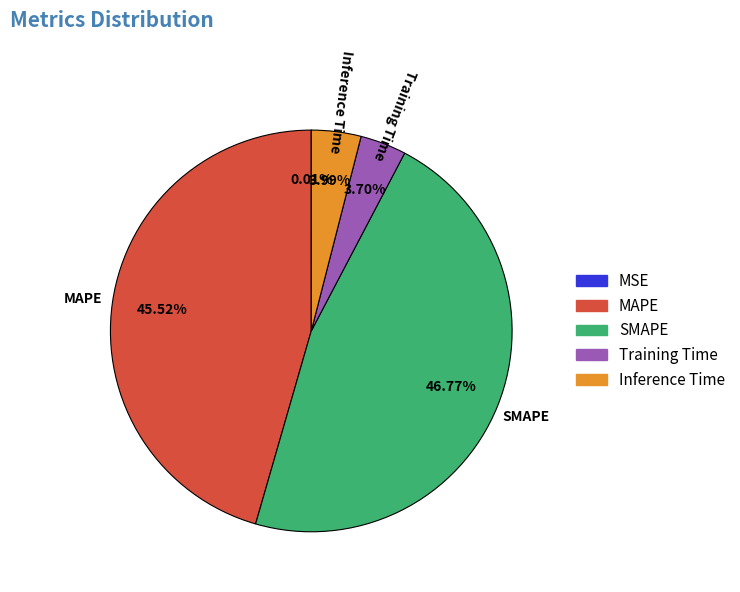

Is Inference Time the majority of the pie?

No